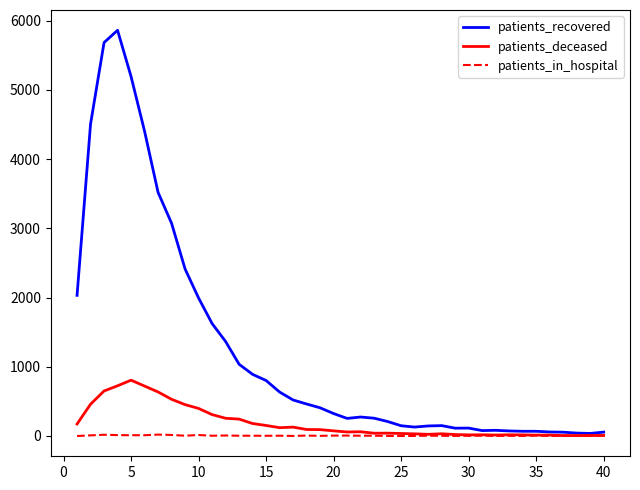

List the series in order of their peak value, lowest first.

patients_in_hospital, patients_deceased, patients_recovered